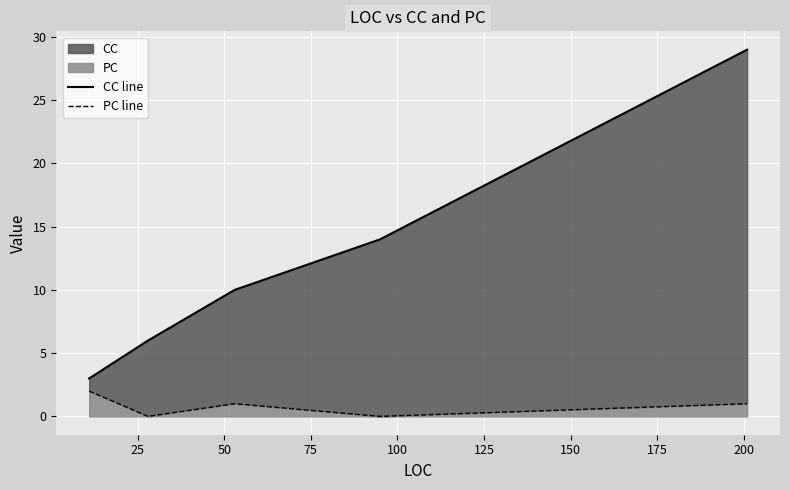

Count the number of data series in this chart.

2